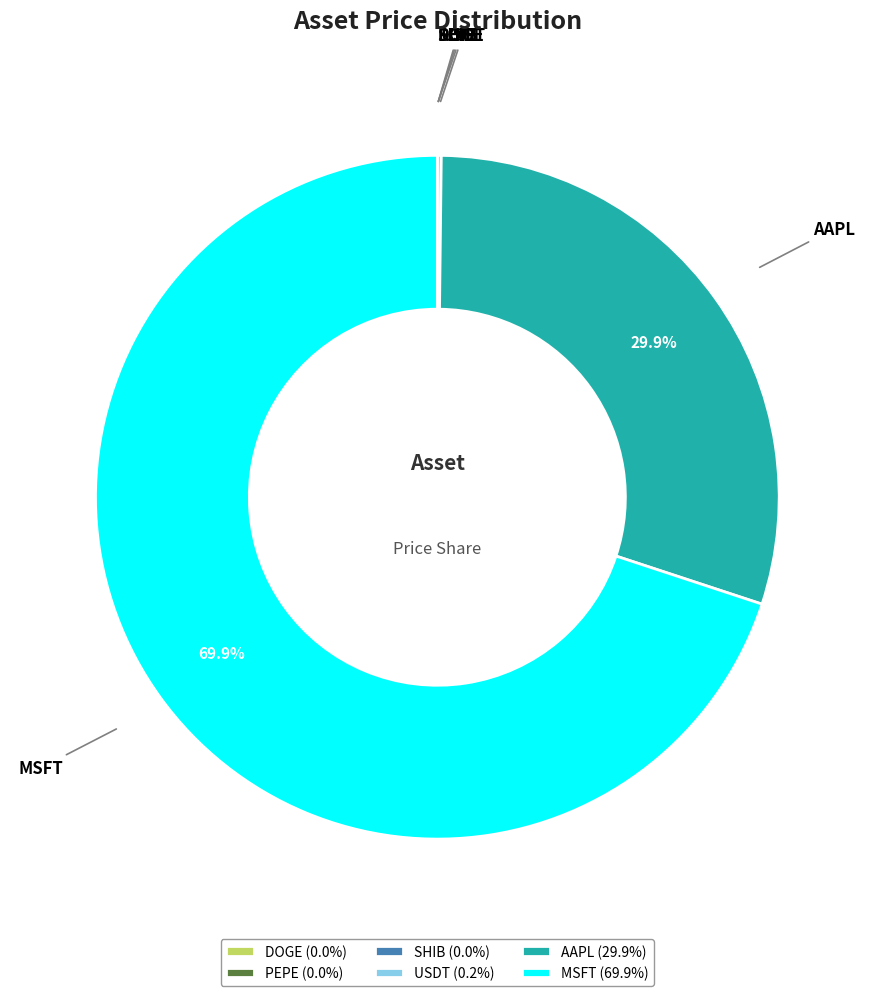

Does any single category account for the majority?

Yes